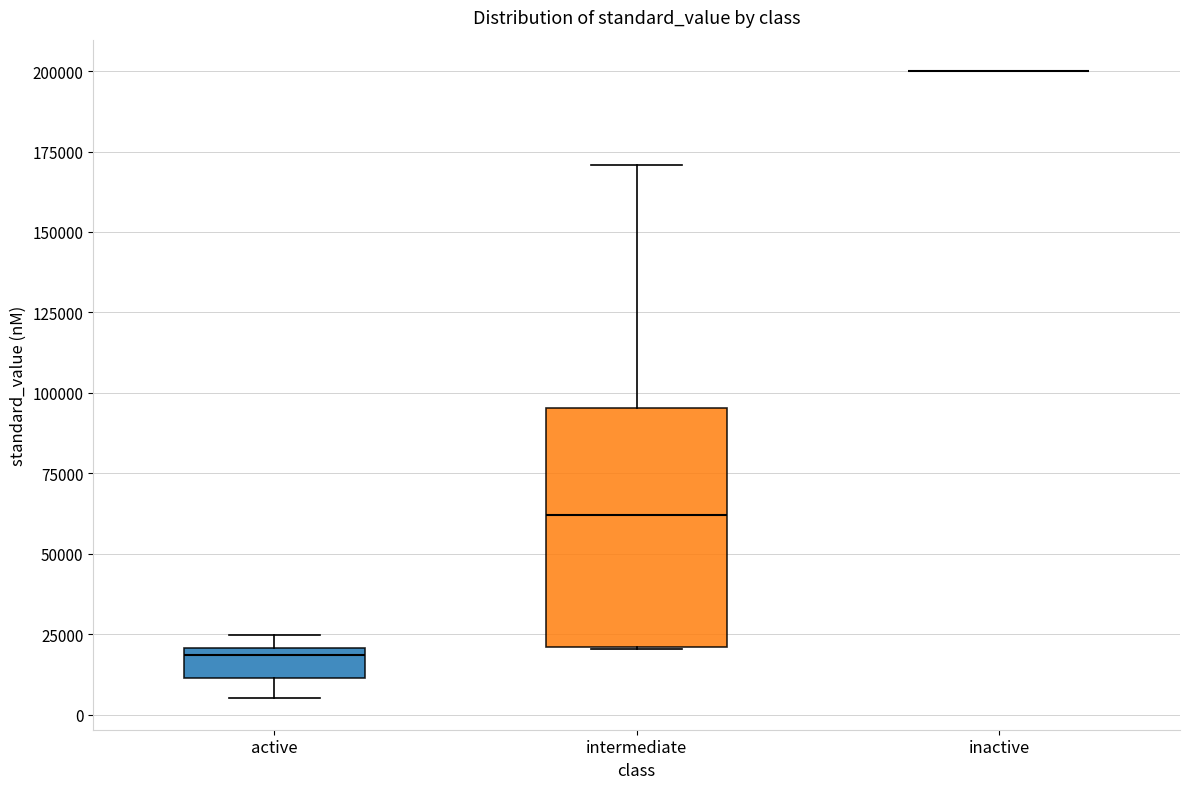

Reading left to right, transcribe this box plot: for each box, give where its median line is, the range the box spans, and where its two whiskers end, as read against the y-axis. The values are not printed on the chart, so give them approximately, as read against the axis.

active: median 20000 (just below the box's upper edge), box 10000 to 20000, whiskers 5000 to 25000
intermediate: median 60000, box 20000 to 95000, whiskers 20000 to 170000
inactive: box collapsed to a line at 200000, whiskers 200000 to 200000